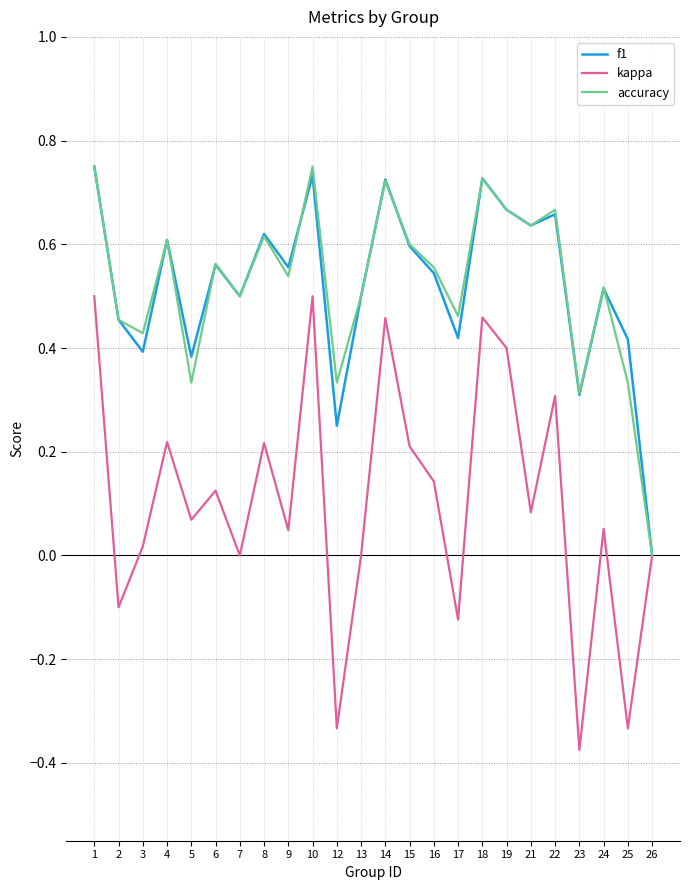

At which category does the chart reach its minimum across all series?

23